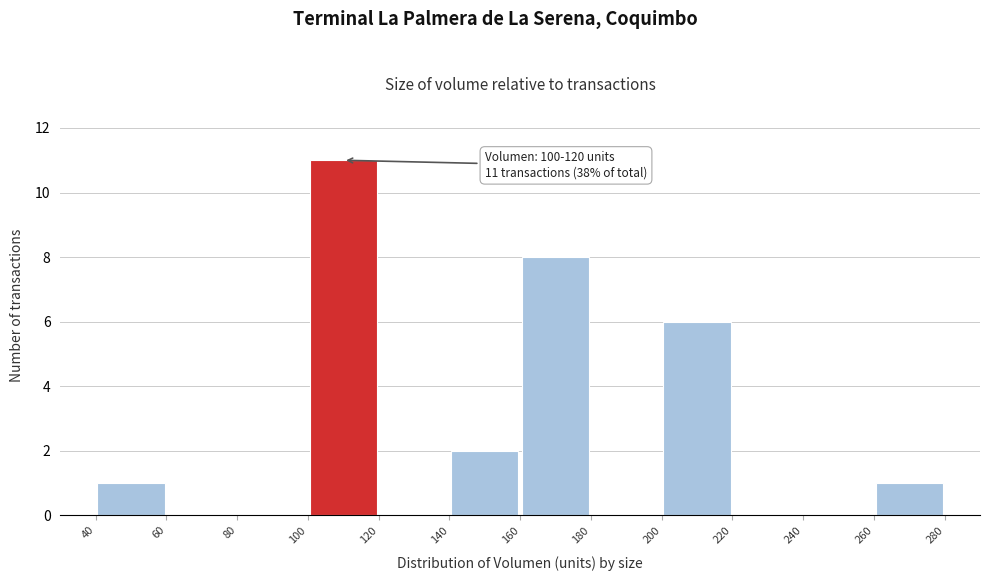

Which range on the x-axis has the tallest bar?

100 to 120